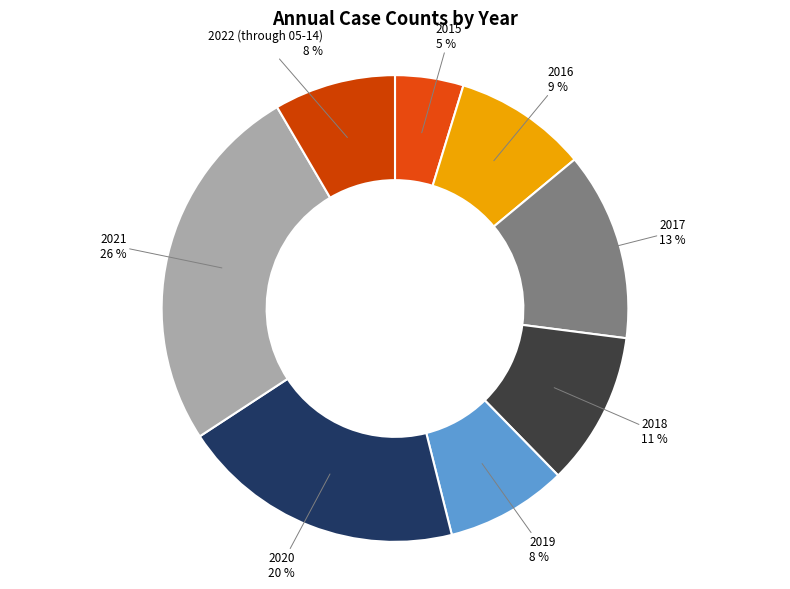

Which slice is the smallest?

2015